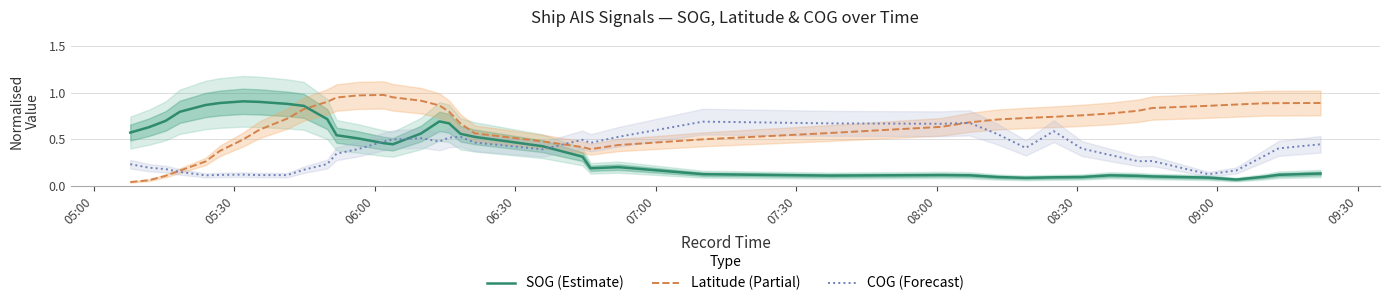

What is the lowest value of the COG (Forecast) series?

0.1